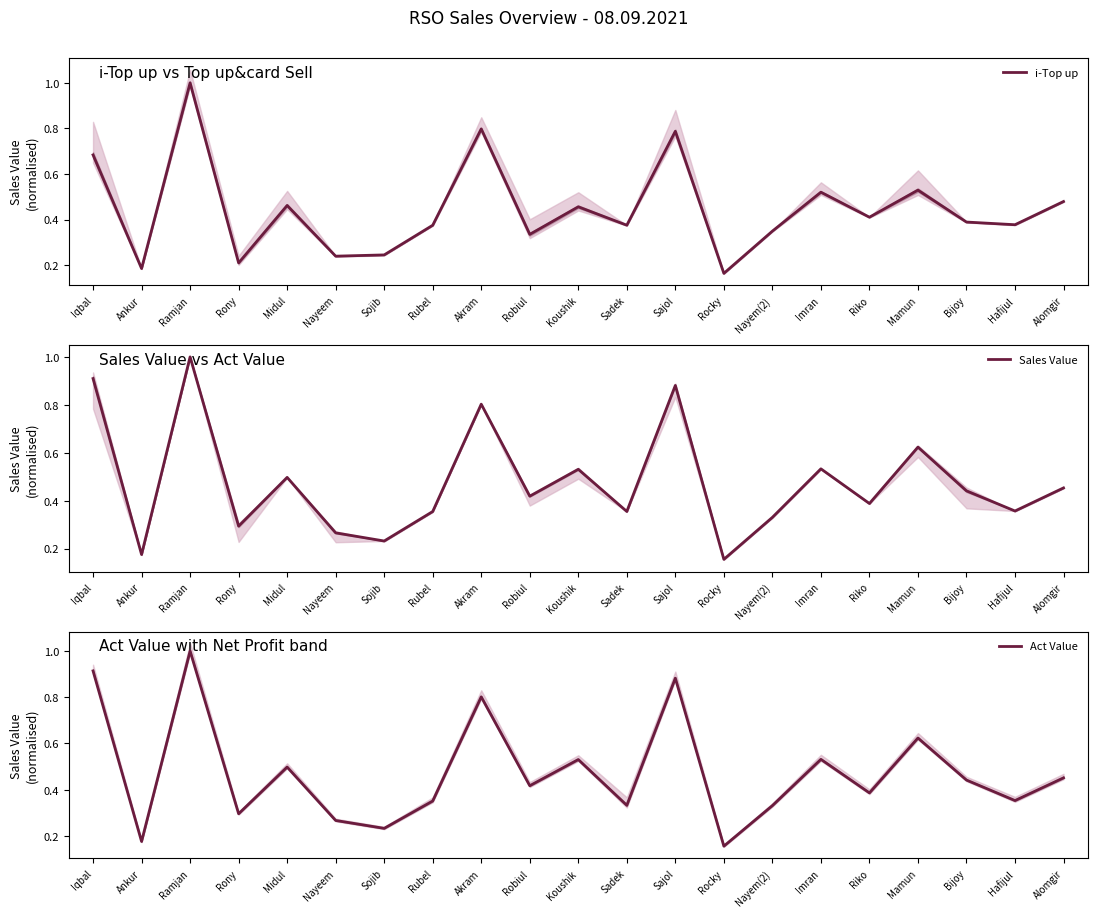

At which label does i-Top up reach its minimum?

Rocky